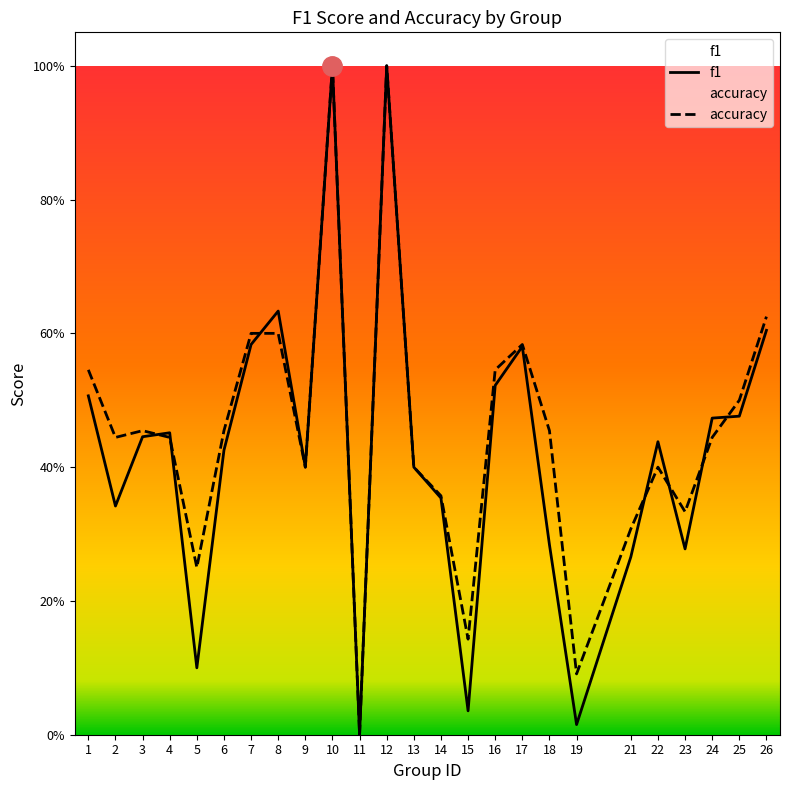

What is the highest value of the accuracy series?

1.0